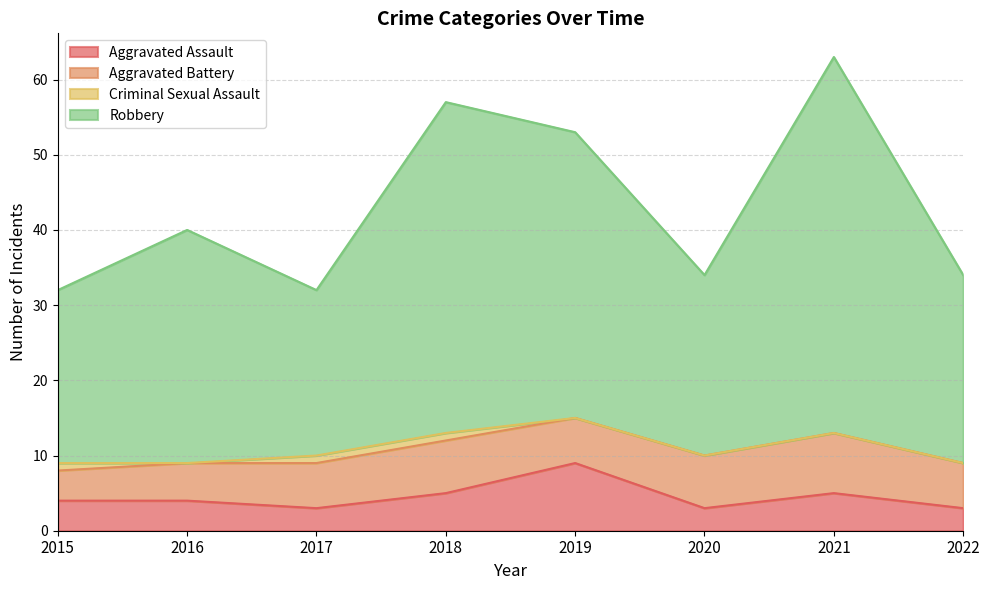

True or false: Robbery and Aggravated Assault cross at least once.

False